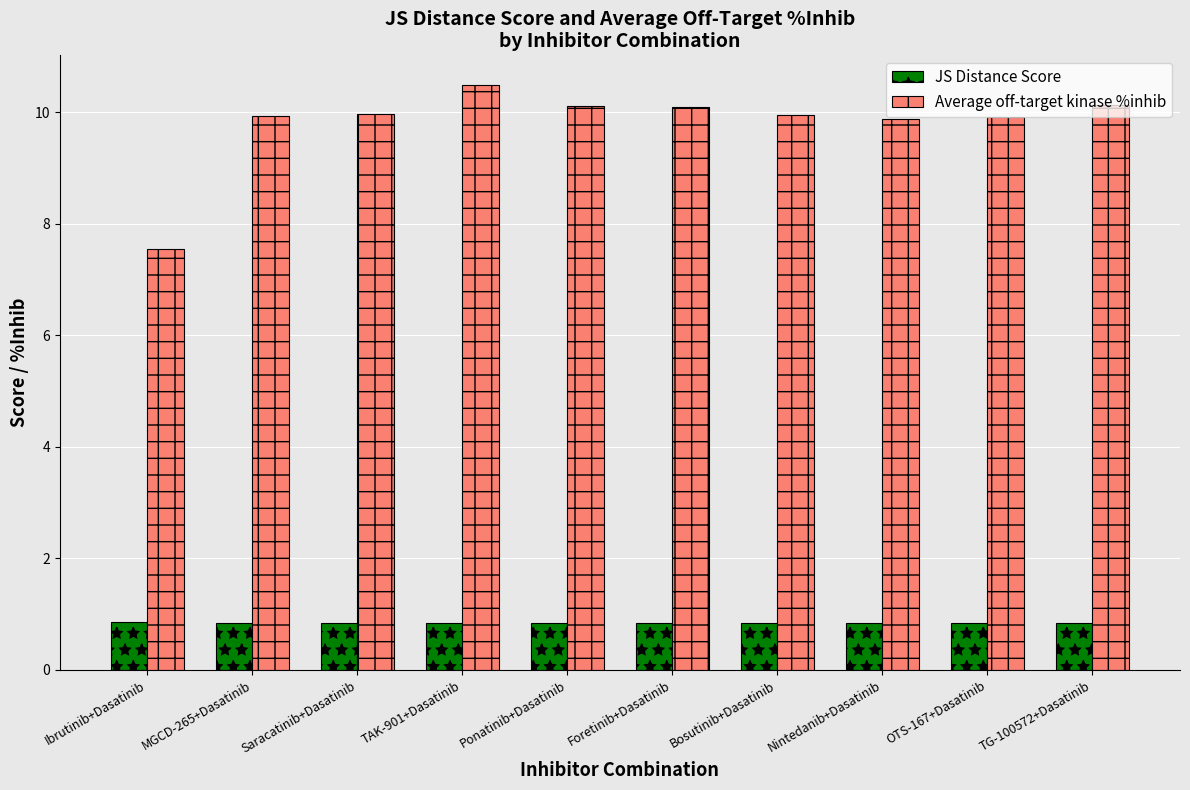

Rank the series at OTS-167+Dasatinib from highest to lowest value.

Average off-target kinase %inhib, JS Distance Score